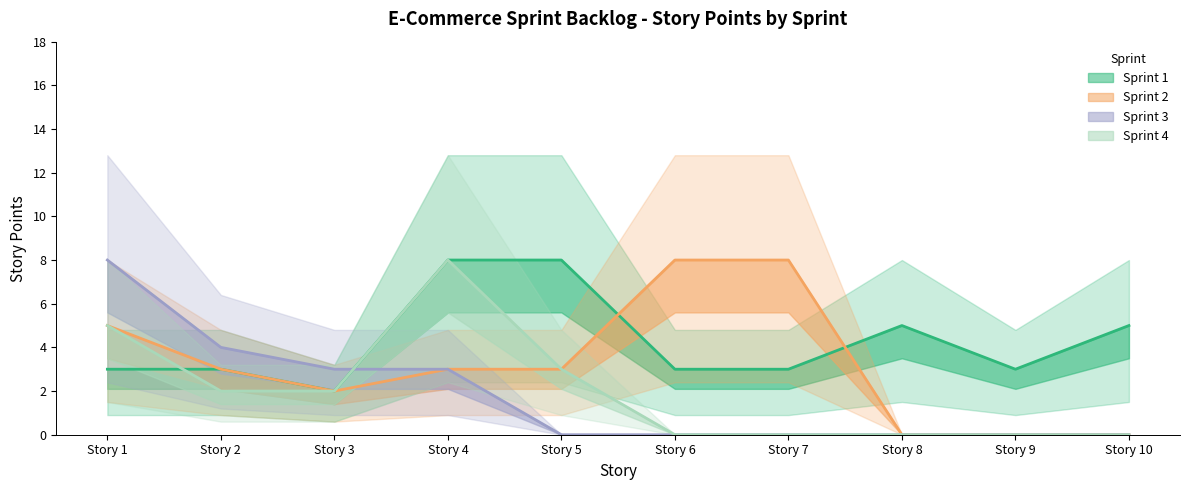

Reading left to right, list all the values displayed in this chart.

Sprint 1: Story 1=3	Story 2=3	Story 3=2	Story 4=8	Story 5=8	Story 6=3	Story 7=3	Story 8=5	Story 9=3	Story 10=5
Sprint 2: Story 1=5	Story 2=3	Story 3=2	Story 4=3	Story 5=3	Story 6=8	Story 7=8	Story 8=0	Story 9=0	Story 10=0
Sprint 3: Story 1=8	Story 2=4	Story 3=3	Story 4=3	Story 5=0	Story 6=0	Story 7=0	Story 8=0	Story 9=0	Story 10=0
Sprint 4: Story 1=5	Story 2=2	Story 3=2	Story 4=8	Story 5=3	Story 6=0	Story 7=0	Story 8=0	Story 9=0	Story 10=0